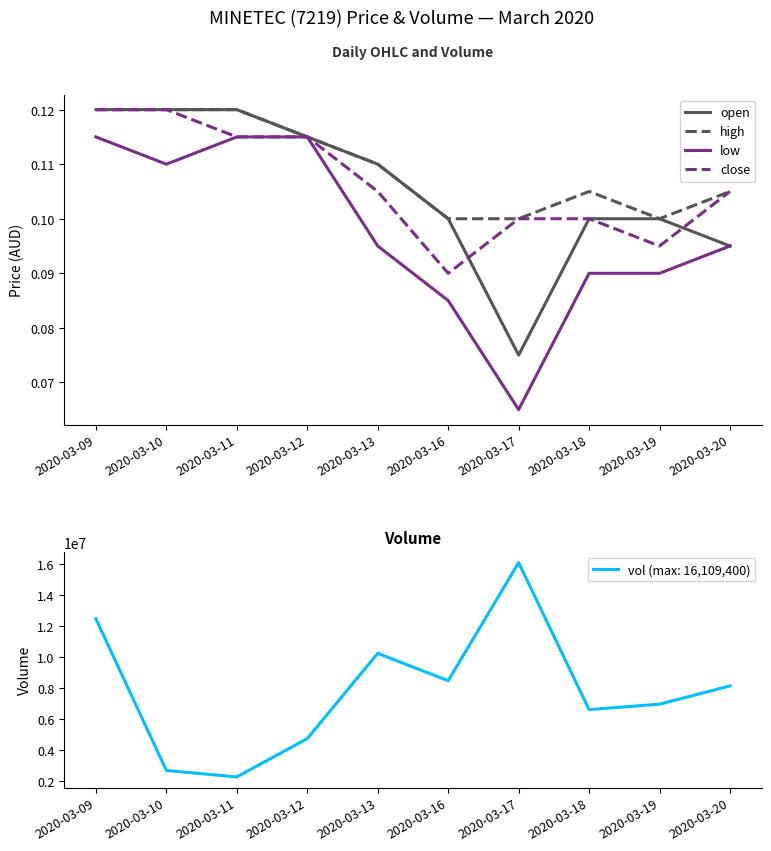

Where is open nearest to the value 0?

2020-03-17